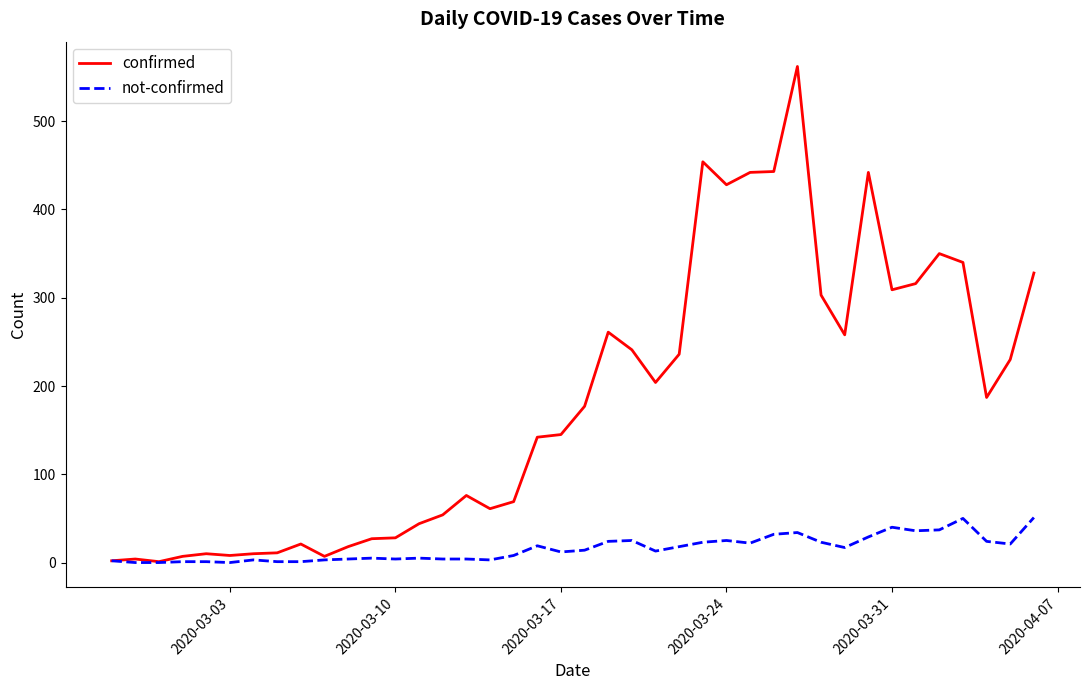

How many categories are shown in the chart?

40